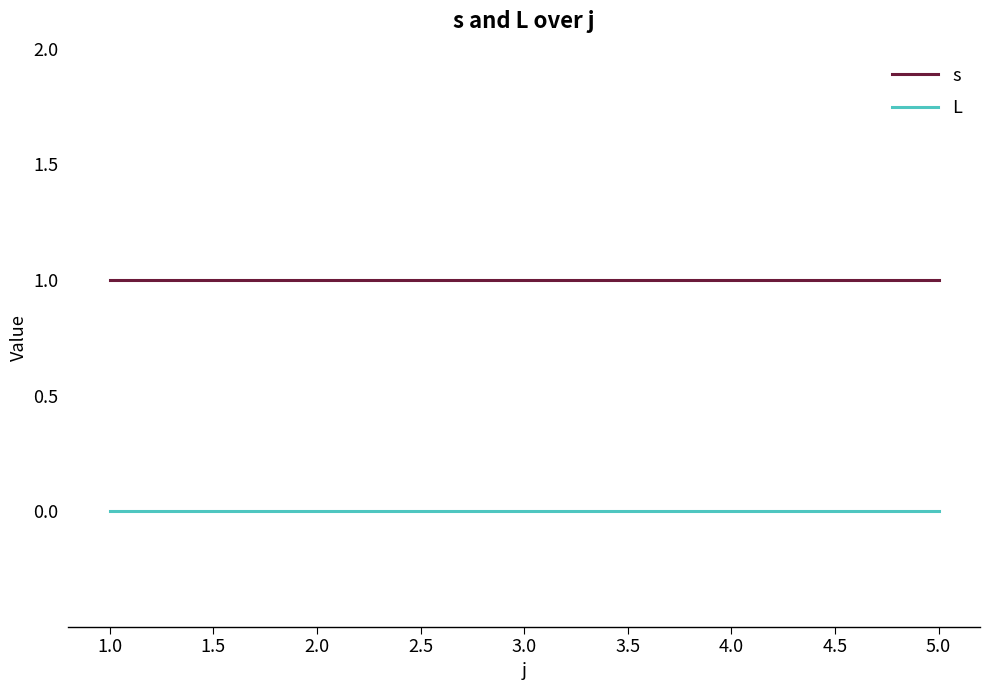

Reading left to right, extract all data points from this chart.

s: 1	1	1	1	1
L: 0	0	0	0	0